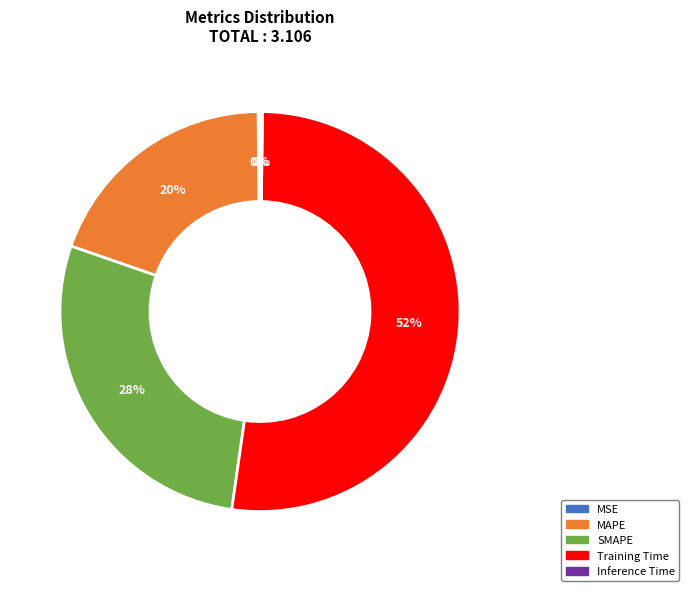

True or false: SMAPE accounts for 16% of the total.

False